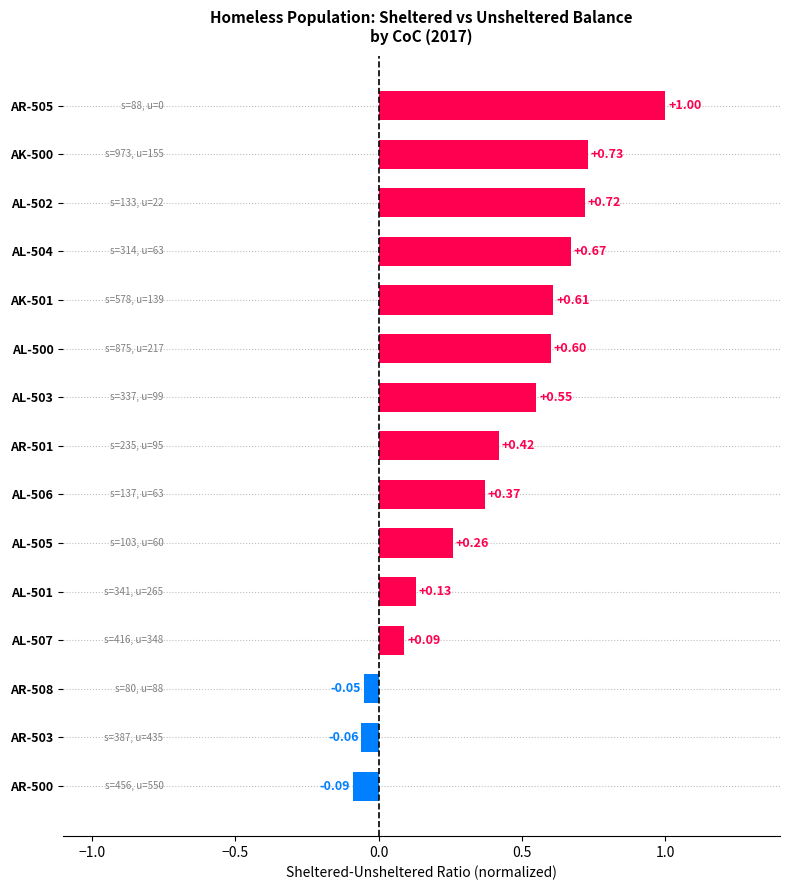

Between AL-507 and AL-501, which is larger?

AL-501